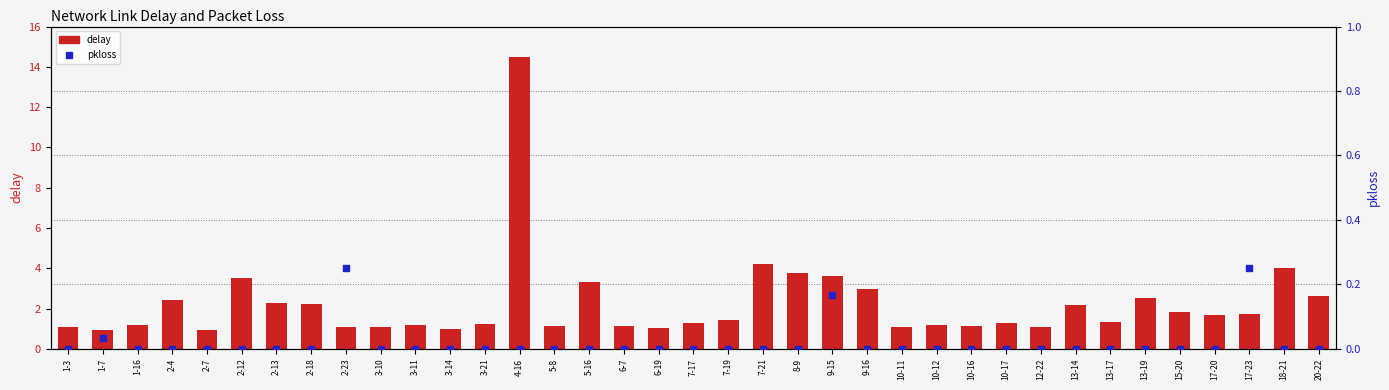

At which category is the sum across all series the highest?

4-16